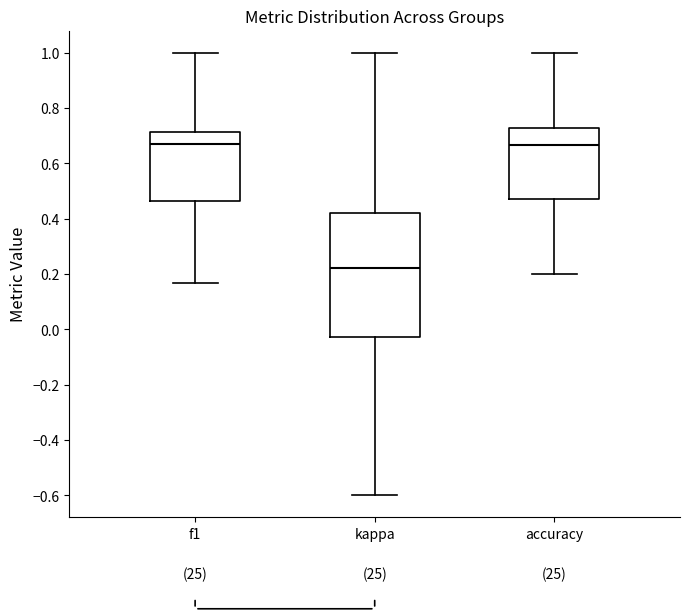

Reading left to right, read every box against the y-axis: the position of its median line, the range the box covers, and the ends of its whiskers. The values are not printed on the chart, so give them approximately, as read against the axis.

f1: median 0.68, box 0.46 to 0.72, whiskers 0.16 to 1.00
kappa: median 0.22, box -0.02 to 0.42, whiskers -0.60 to 1.00
accuracy: median 0.66, box 0.48 to 0.72, whiskers 0.20 to 1.00